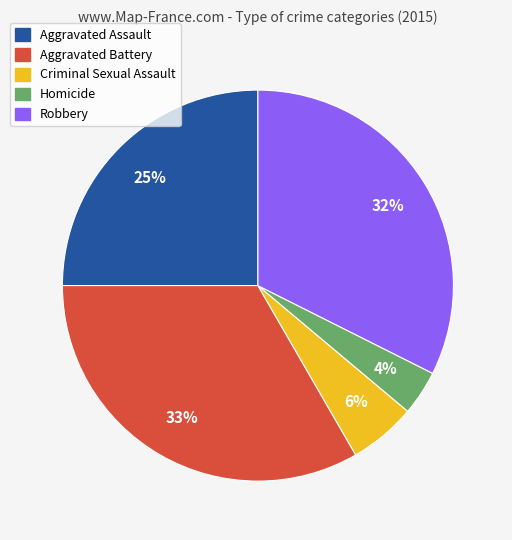

To the nearest percent, what portion does Aggravated Battery represent?

33%